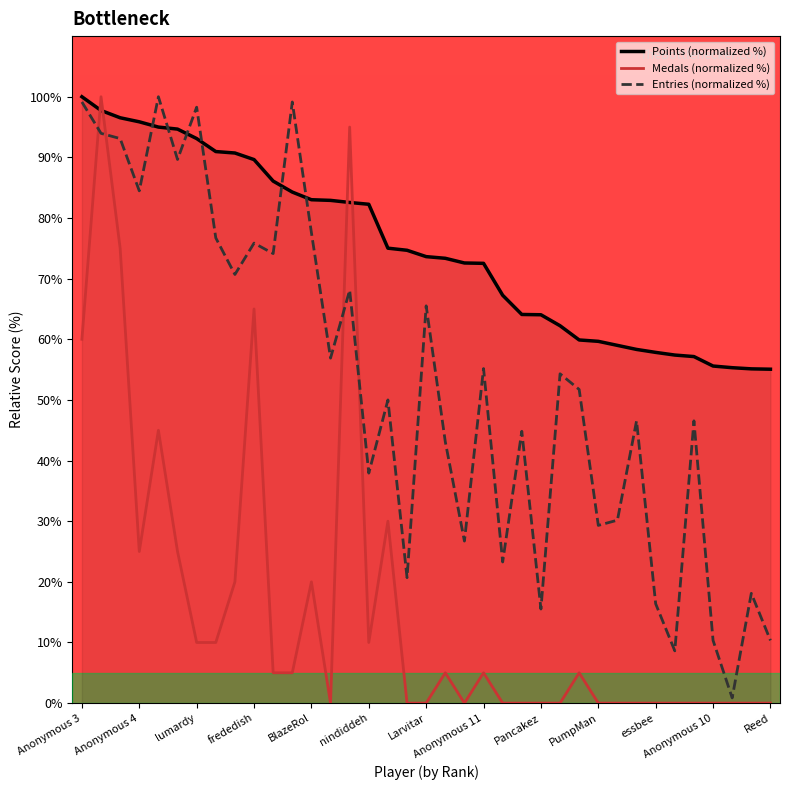

What is the difference between the maximum and minimum values in the Entries (normalized %) series?

99.1